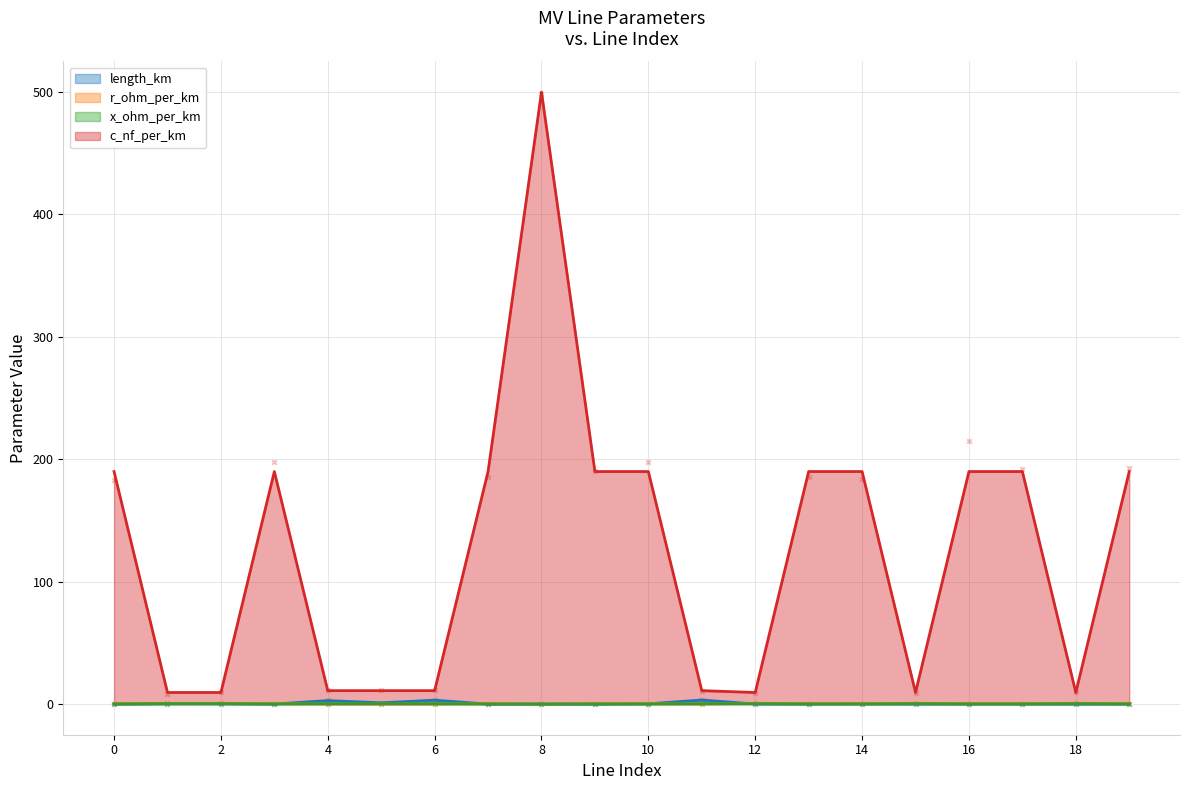

Which series contains the highest Y value?

c_nf_per_km